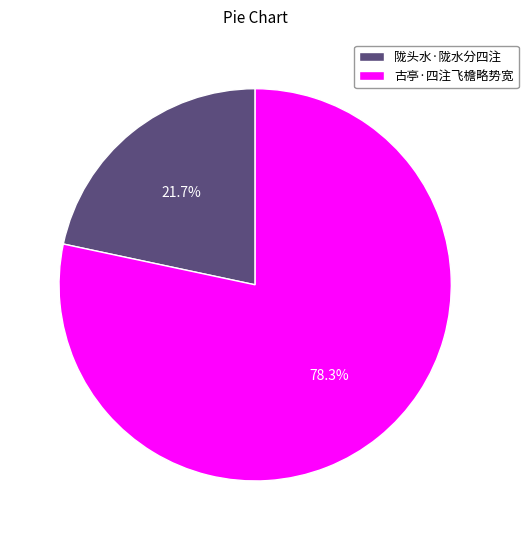

Do 陇头水·陇水分四注 and 古亭·四注飞檐略势宽 together represent more than half of the pie?

Yes